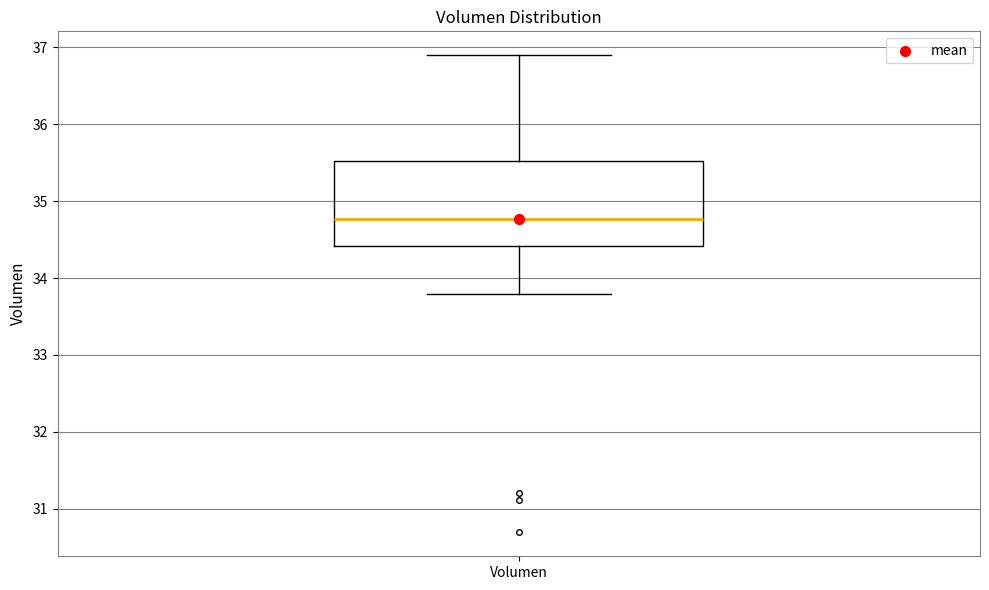

Where does the lower whisker of the box for Volumen end on the y-axis? The values are not printed on the chart, so give them approximately, as read against the axis.

33.8